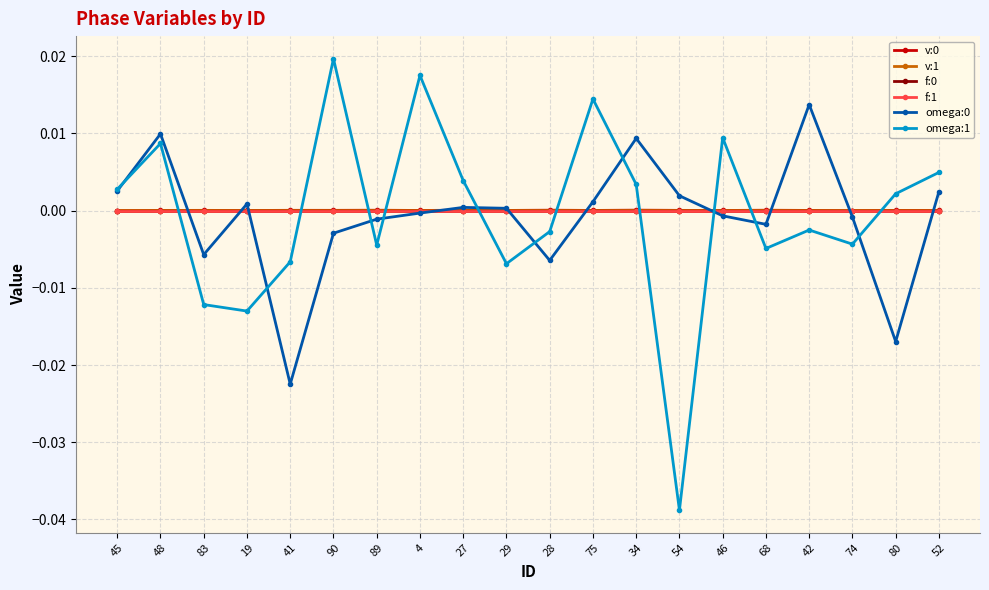

How many interior local valleys does the omega:1 series have?

6